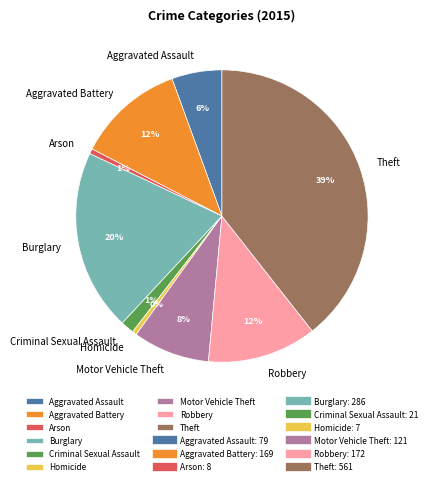

To the nearest percent, what is the difference between the largest and smallest slice percentages?

39%